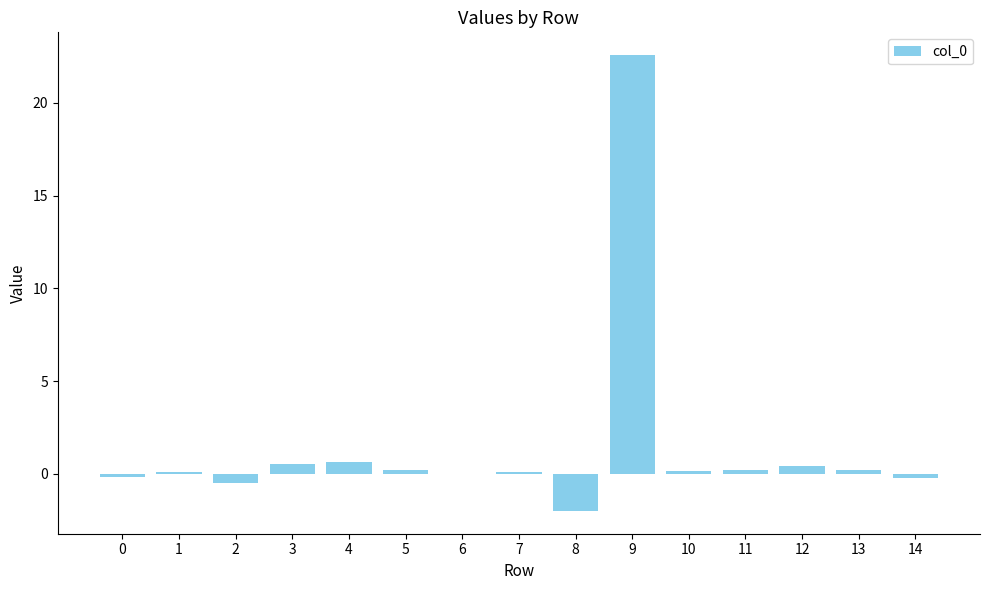

Which category has the highest value across all series?

9